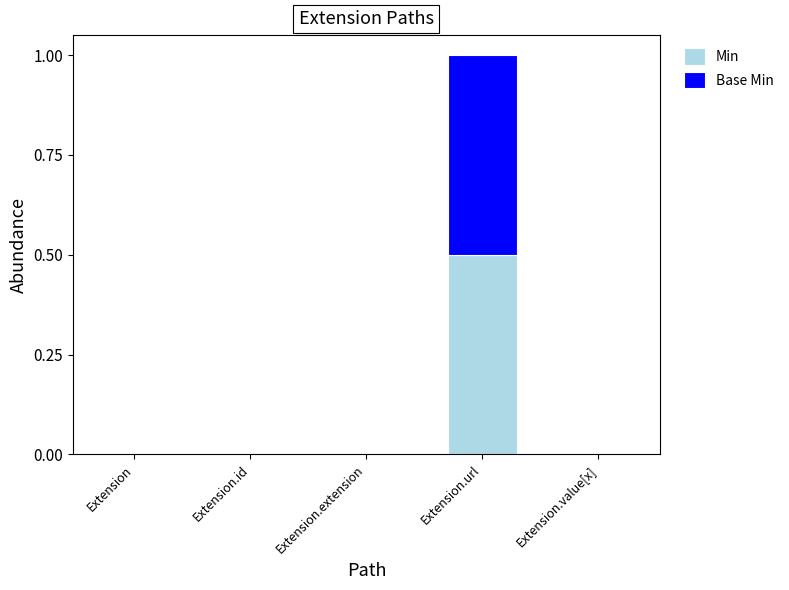

Is it true that Min equals 0.0 at Extension?

True